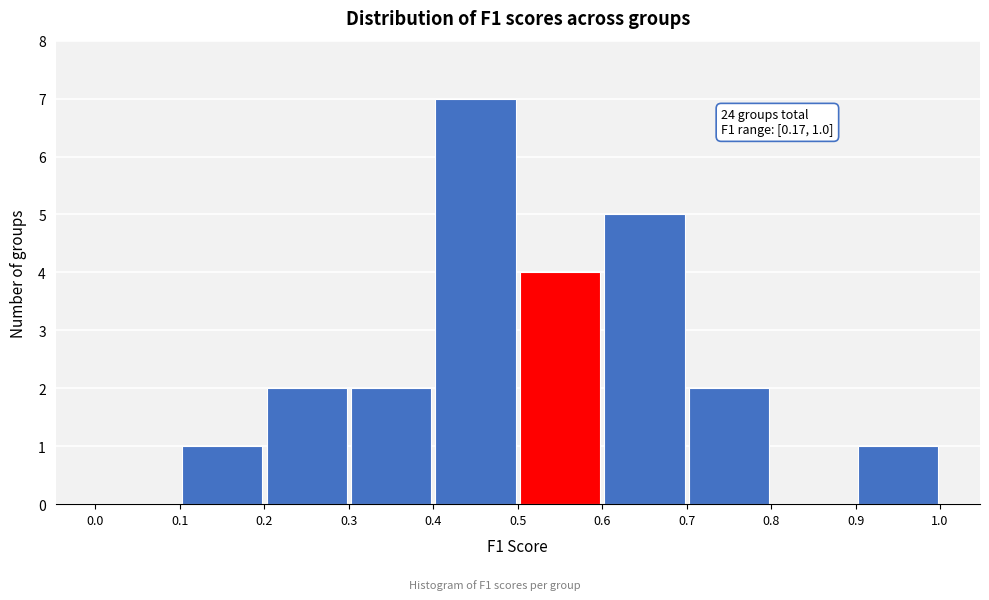

Which range on the x-axis has the tallest bar?

0.4 to 0.5